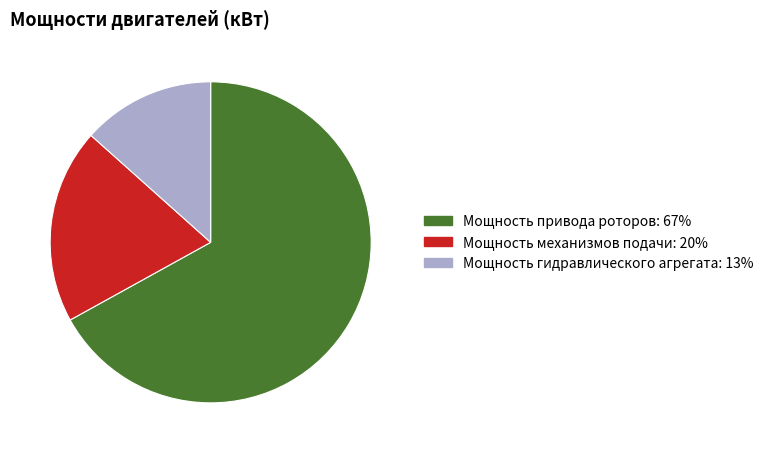

Does any single category account for the majority?

Yes